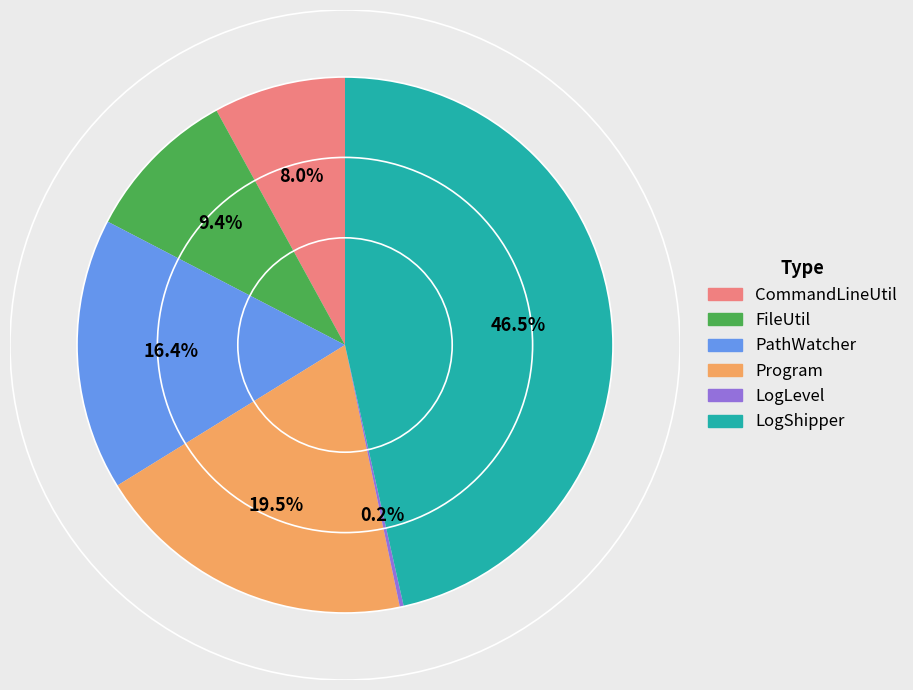

Which has a higher value, PathWatcher or CommandLineUtil?

PathWatcher